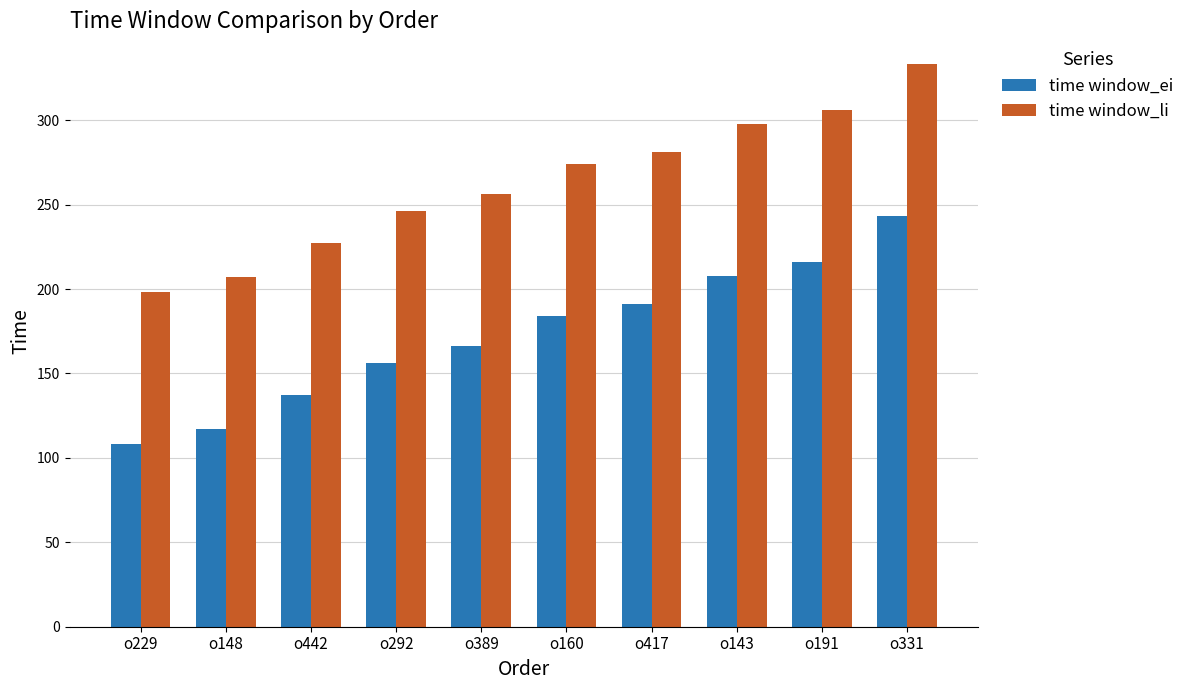

Rank the series by their maximum value, from highest to lowest.

time window_li, time window_ei